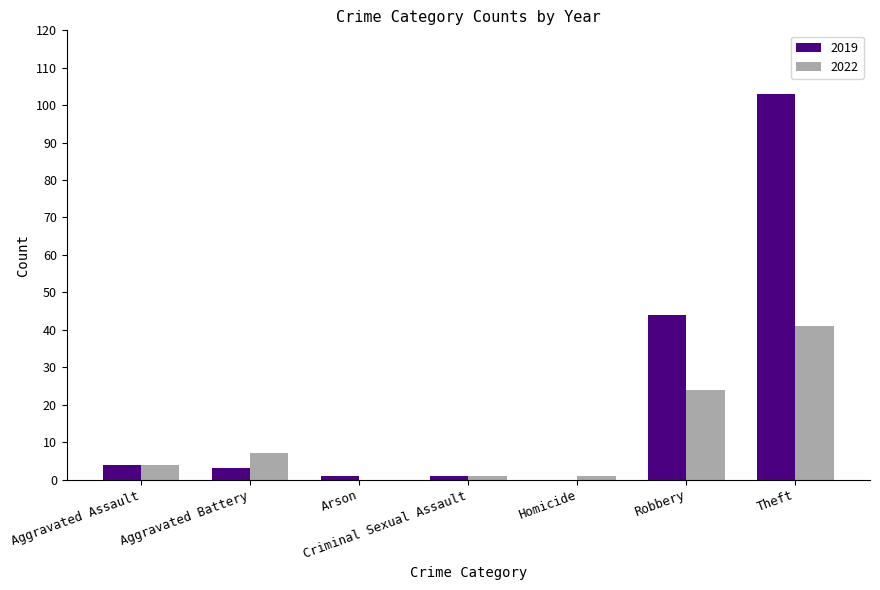

The 2022 series shows 37 at Robbery. True or false?

False